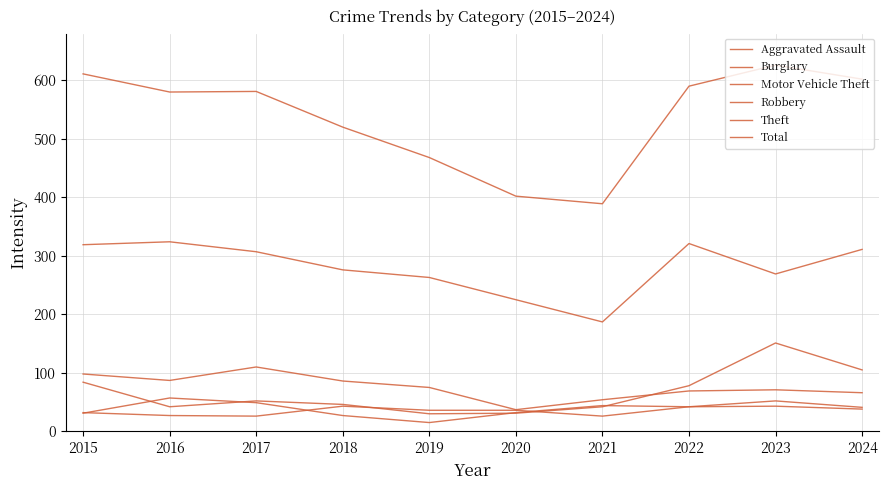

Reading right to left, extract all data points from this chart.

Aggravated Assault: 38	43	42	26	36	36	43	26	27	32
Burglary: 66	71	69	54	37	75	86	110	87	98
Motor Vehicle Theft: 105	151	78	42	31	30	46	52	42	84
Robbery: 41	52	42	44	32	15	27	49	57	31
Theft: 311	269	321	187	225	263	276	307	324	319
Total: 602	626	590	389	402	468	520	581	580	611